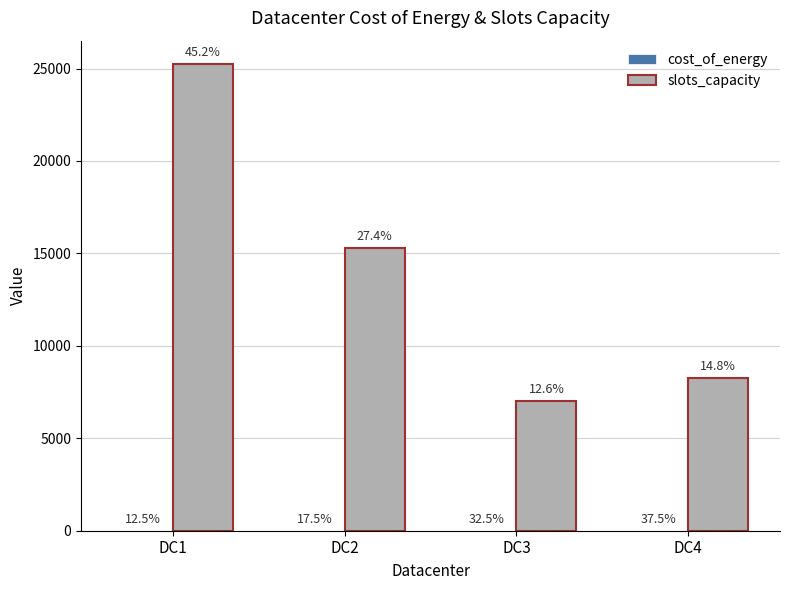

At which category is the sum across all series the highest?

DC1